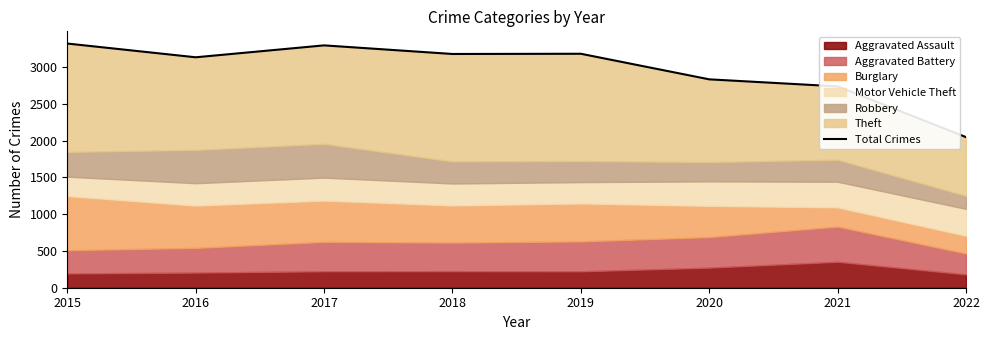

Count the number of categories in the chart.

8